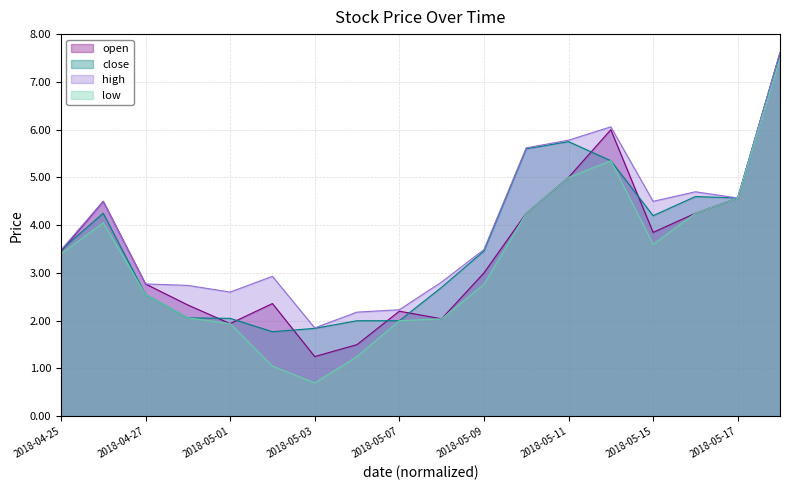

The high series shows 2.9 at 2018-05-03. True or false?

False